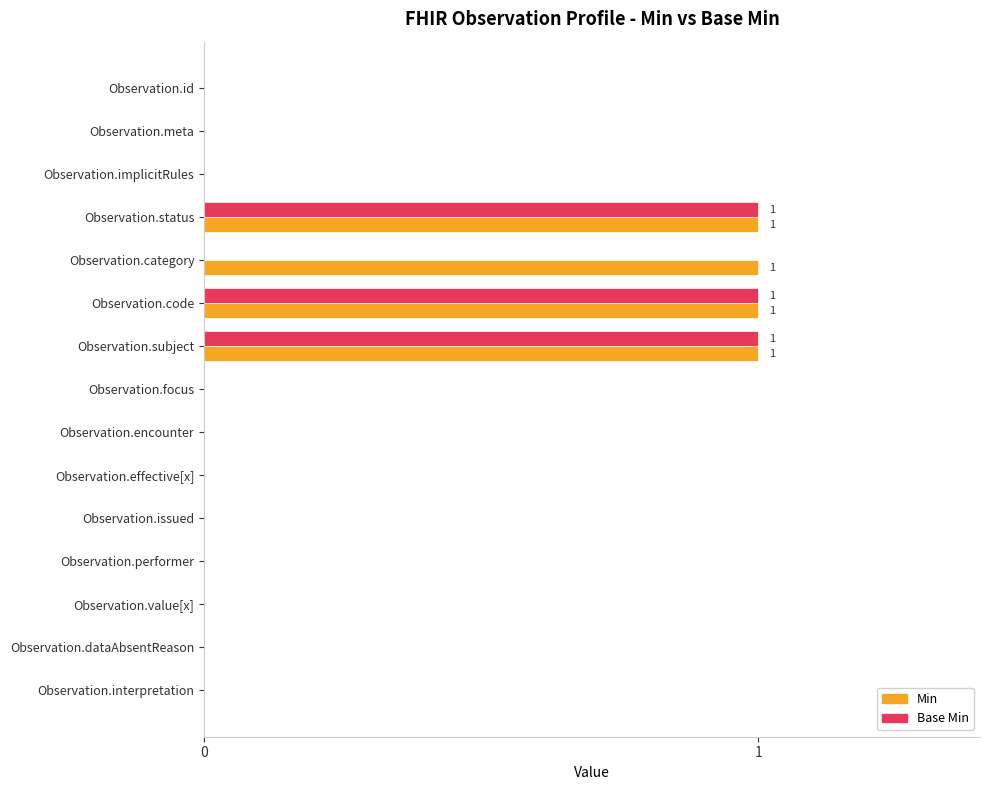

Is the value of Base Min at Observation.issued greater than the value of Min at Observation.code?

No